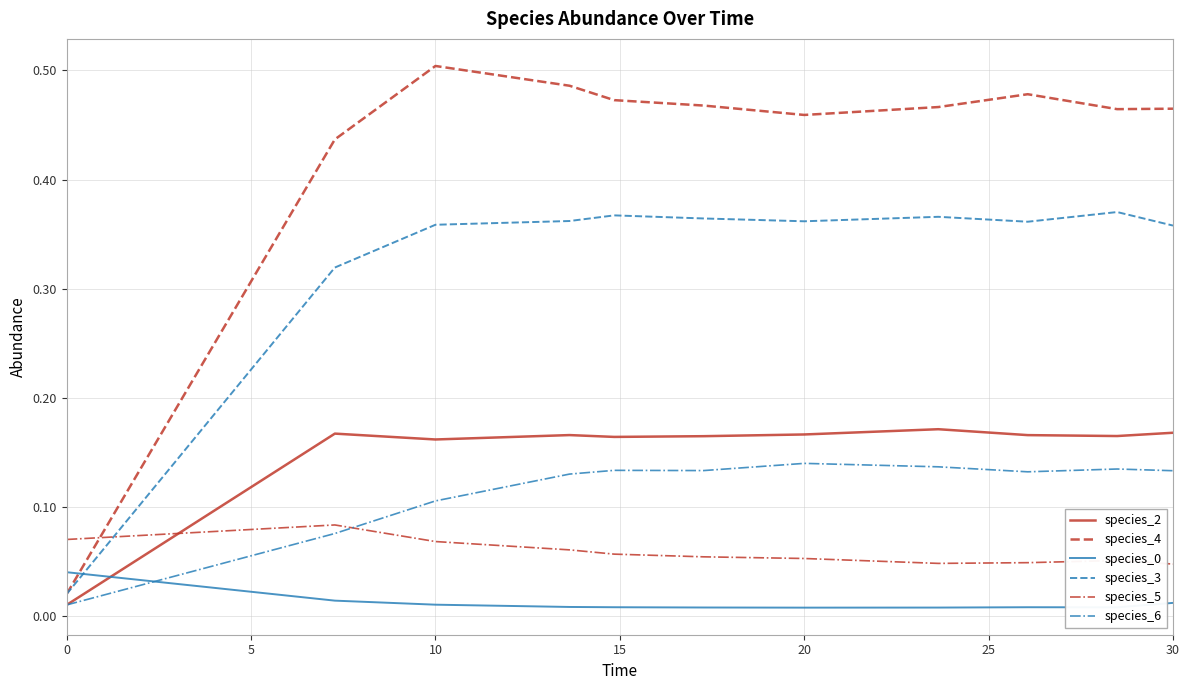

In species_4, how many points are higher than both neighbors (excluding endpoints)?

2